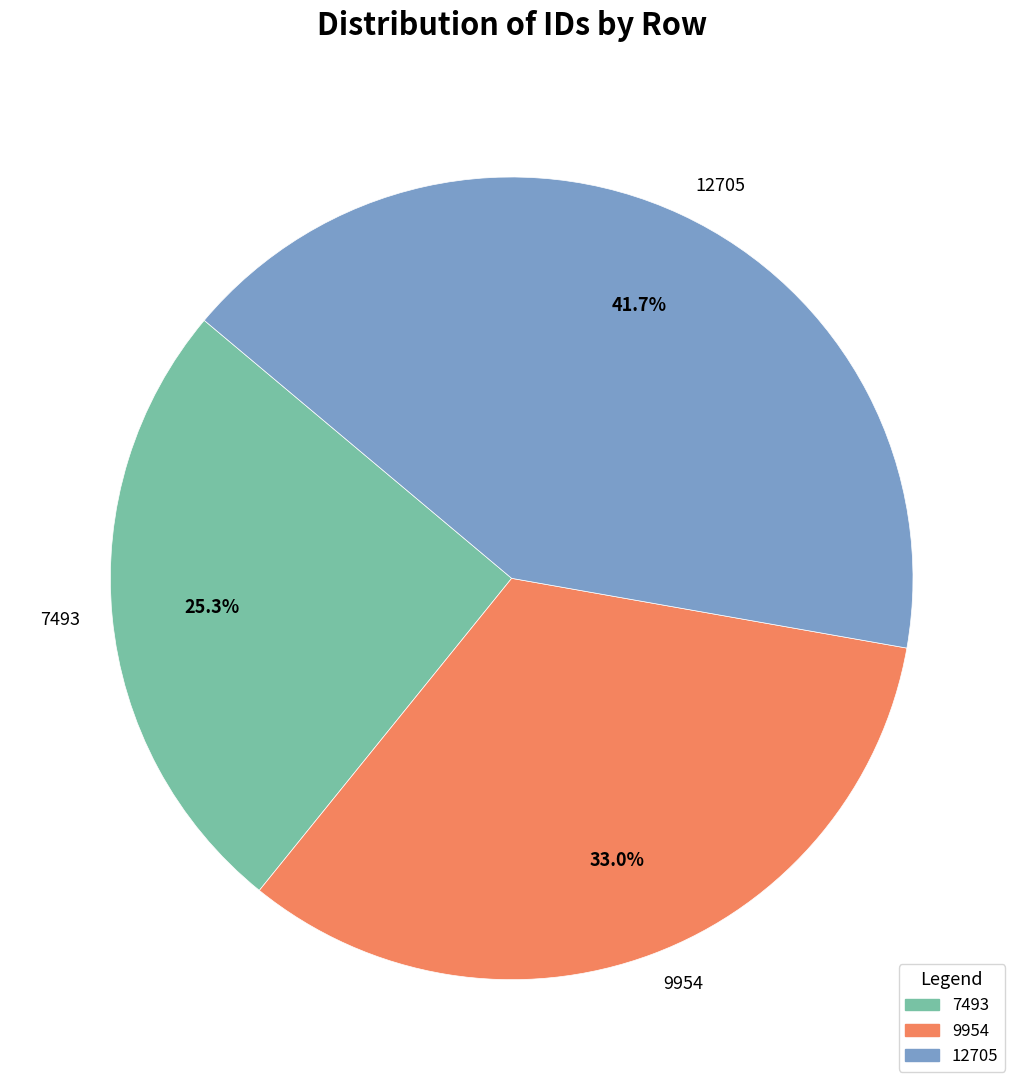

Is 7493 the majority of the pie?

No